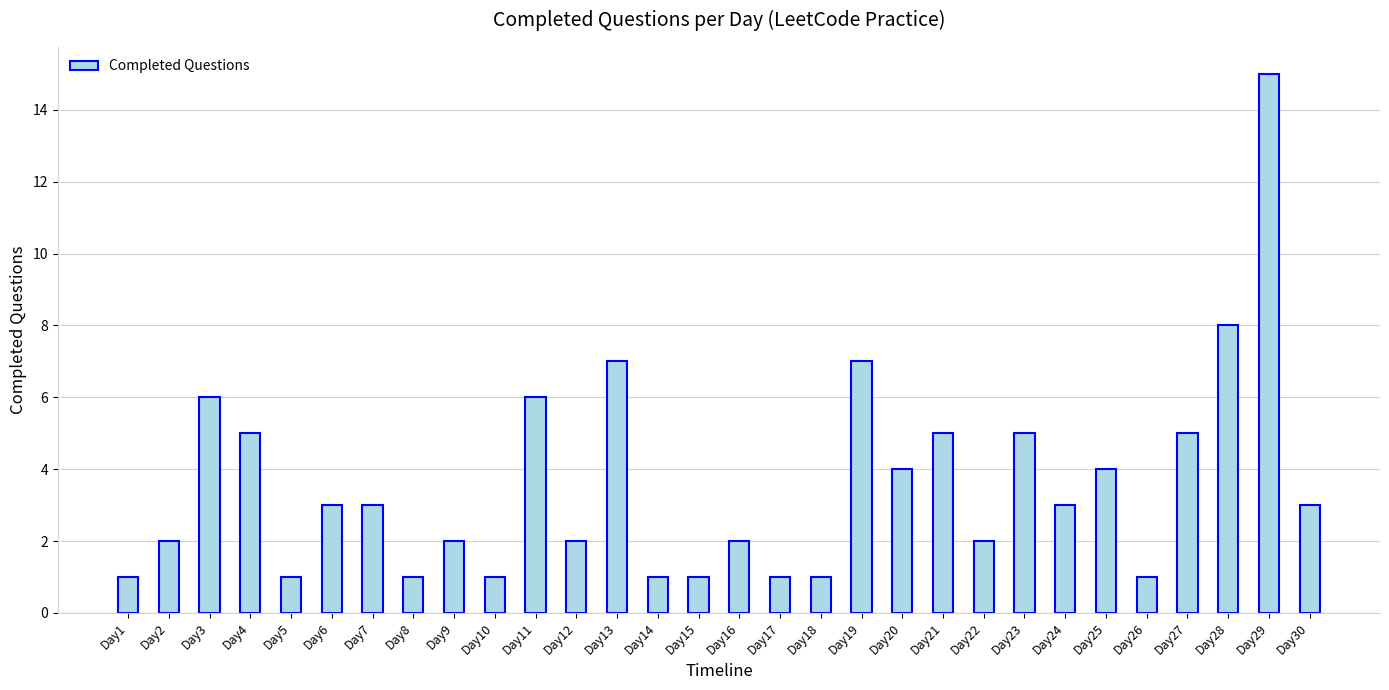

What is the change in value from Day20 to Day23?

+1